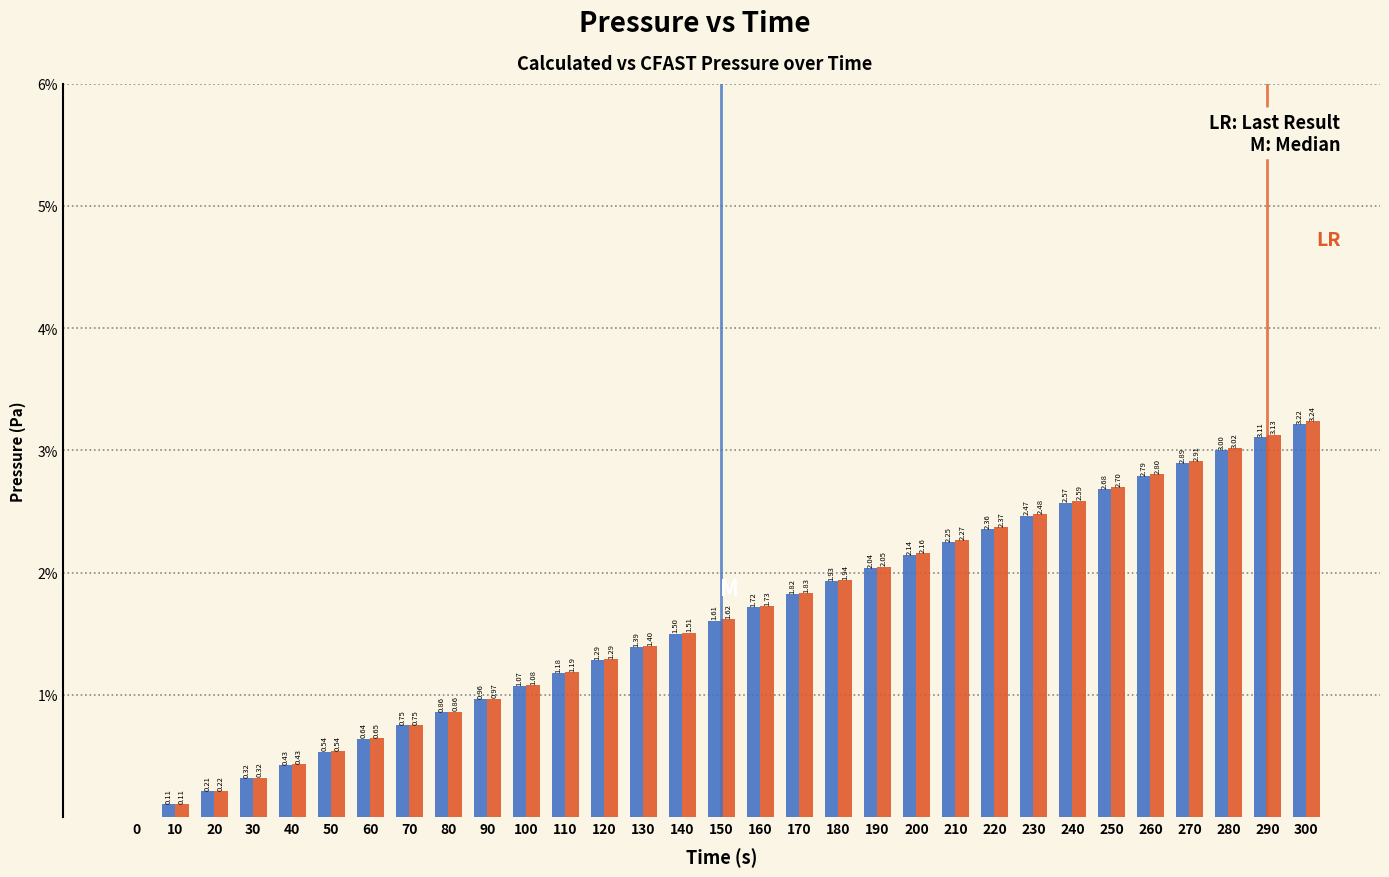

What is the total value across all series at 130?

2.8